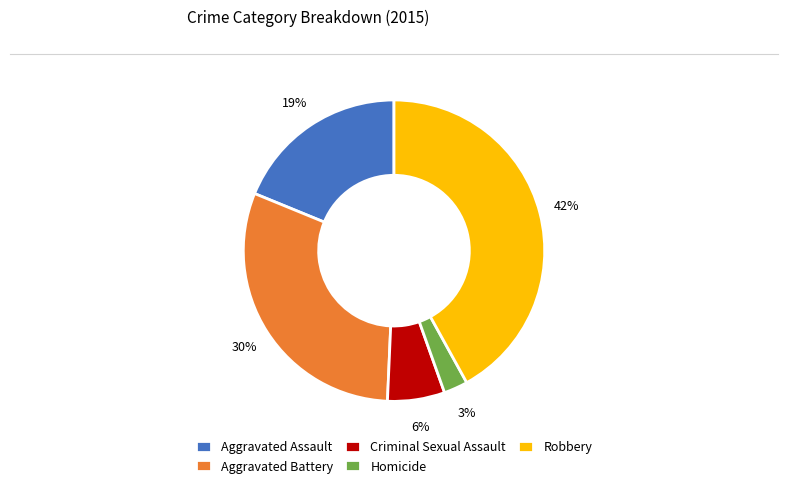

To the nearest percent, what is the average slice percentage?

20%